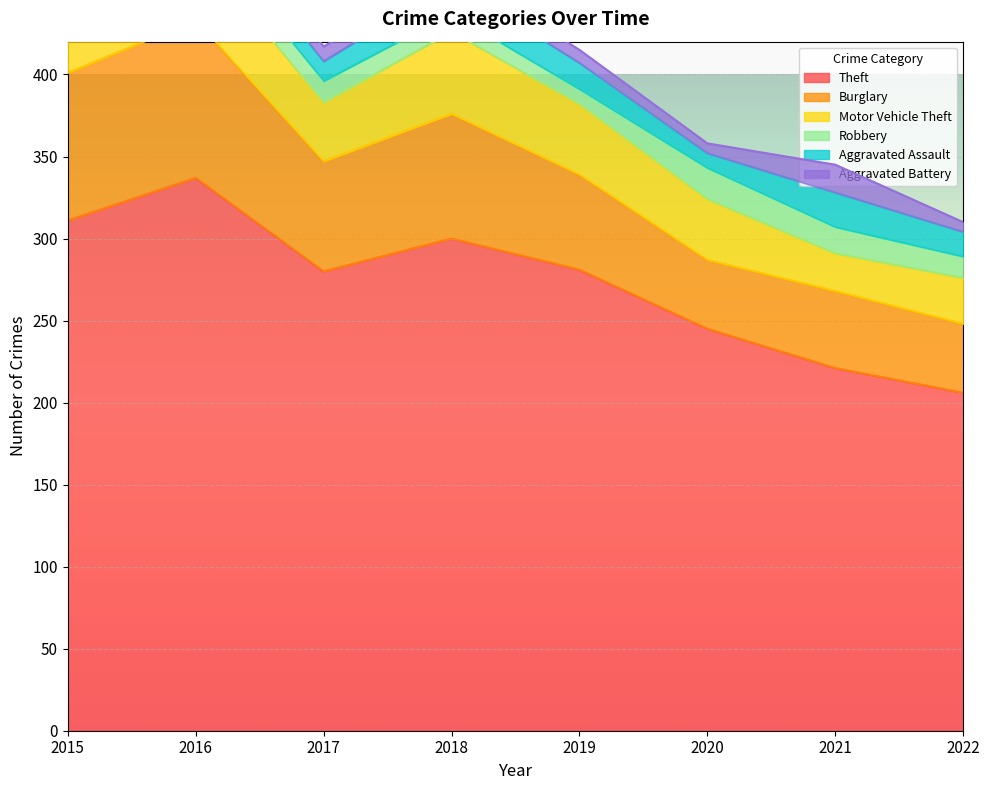

Where does the Aggravated Battery series first go above 9?

2015